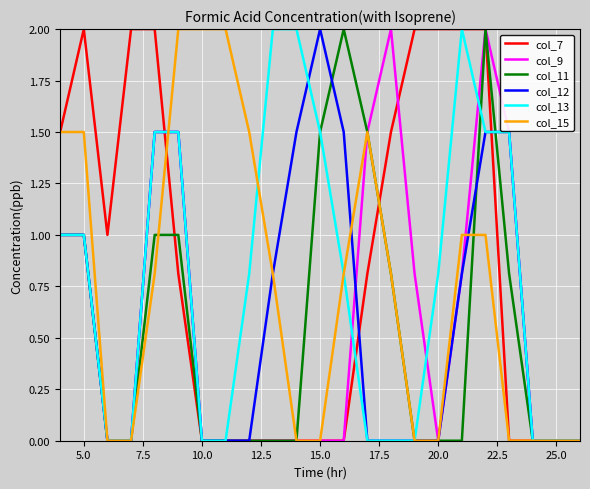

What is the greatest value displayed?

2.0